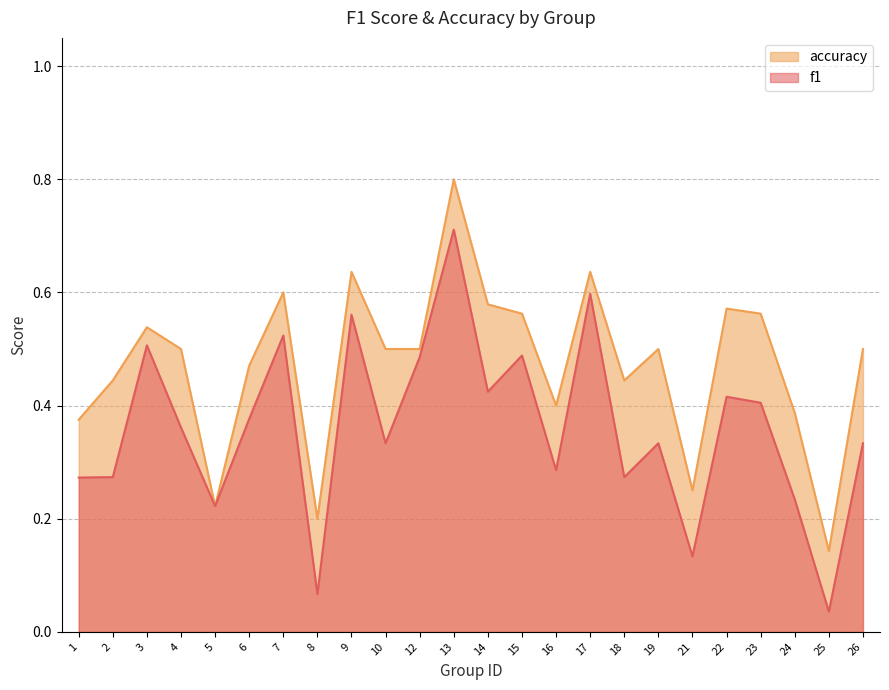

Reading left to right, extract all data points from this chart.

f1: 0.3	0.3	0.5	0.4	0.2	0.4	0.5	0.1	0.6	0.3	0.5	0.7	0.4	0.5	0.3	0.6	0.3	0.3	0.1	0.4	0.4	0.2	0.0	0.3
accuracy: 0.4	0.4	0.5	0.5	0.2	0.5	0.6	0.2	0.6	0.5	0.5	0.8	0.6	0.6	0.4	0.6	0.4	0.5	0.2	0.6	0.6	0.4	0.1	0.5